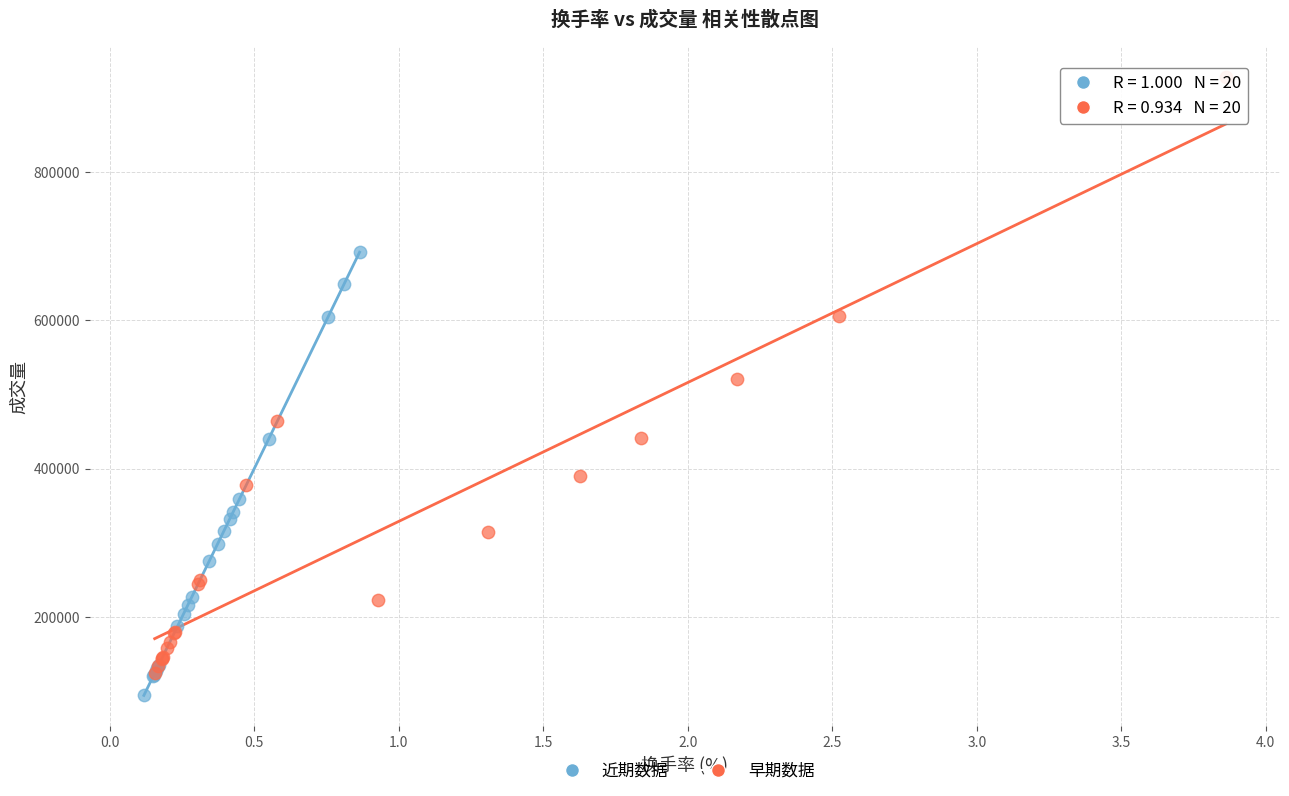

Which series has the largest Y range (max minus min)?

早期数据